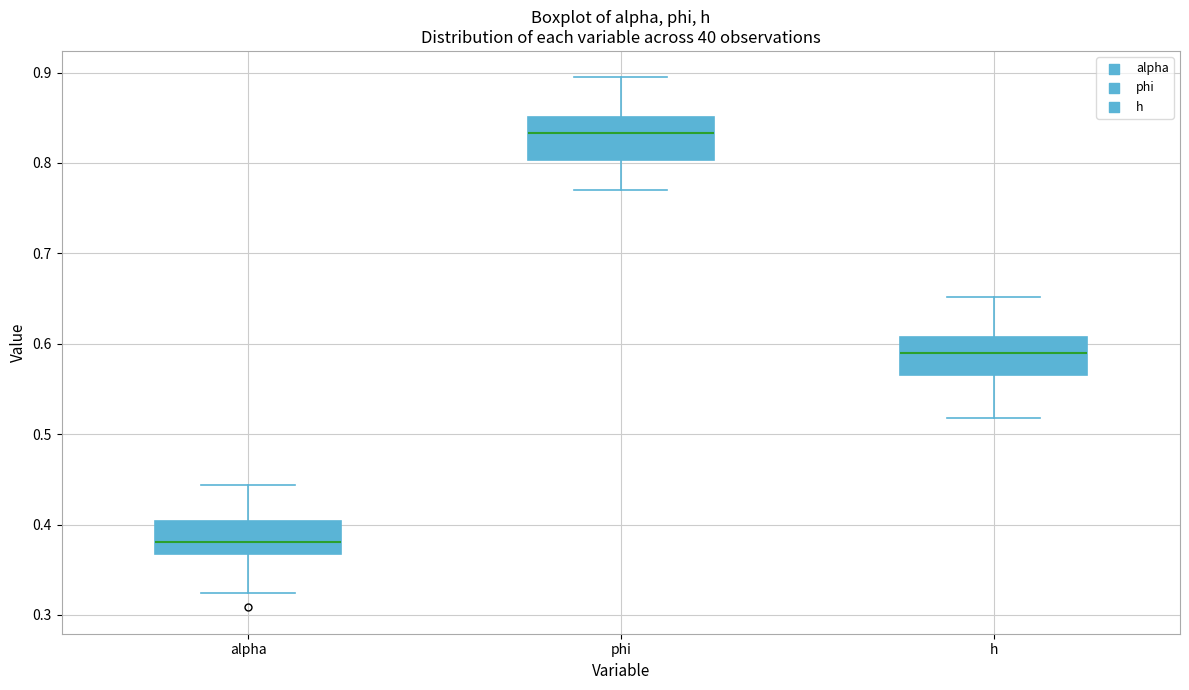

Which box's median line is the highest?

phi